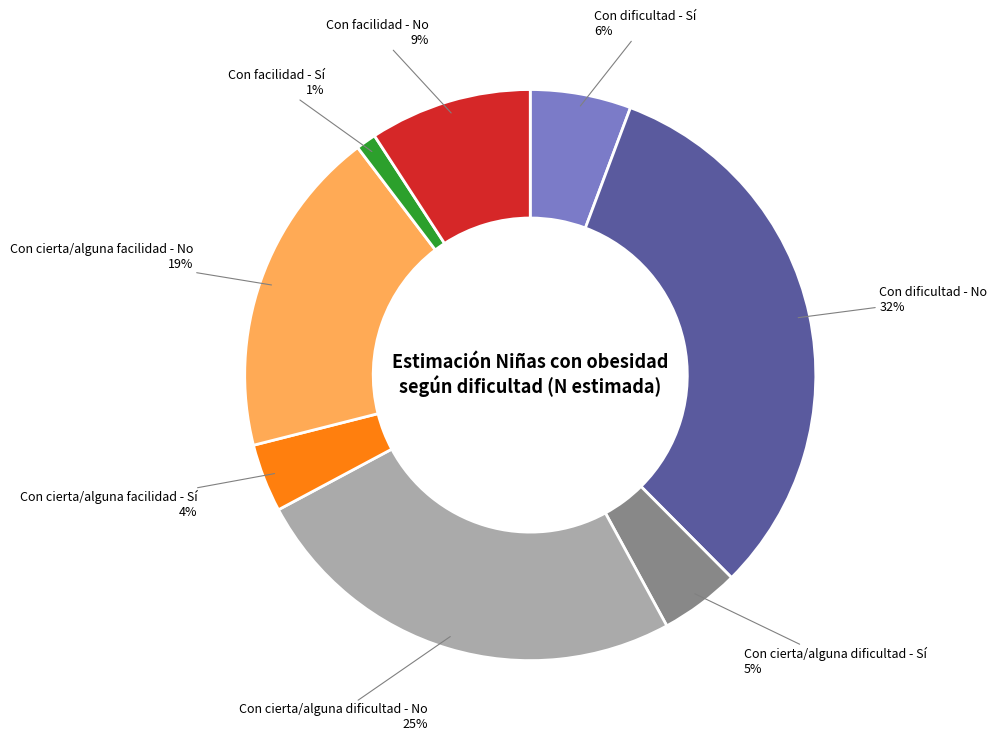

Is there a majority slice in this chart?

No